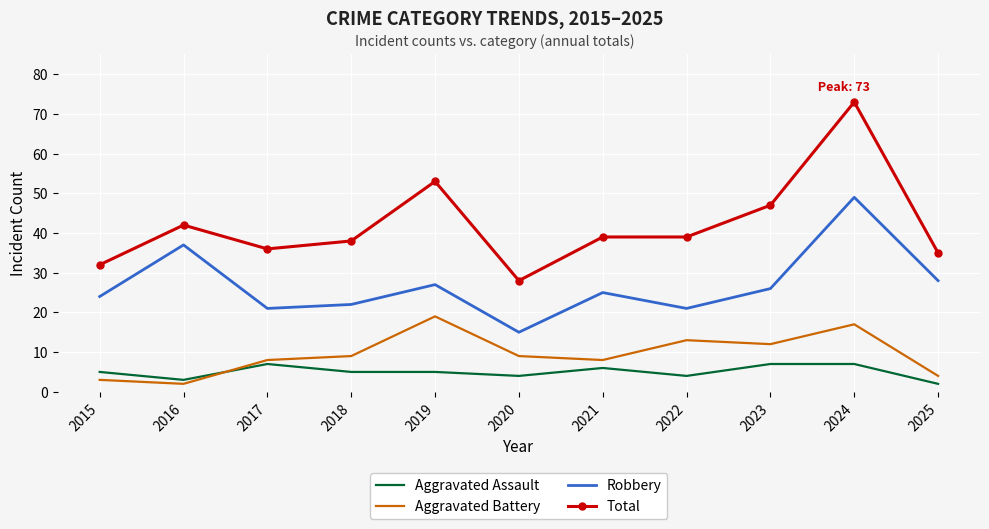

True or false: Total has a value of 122 at 2024.

False